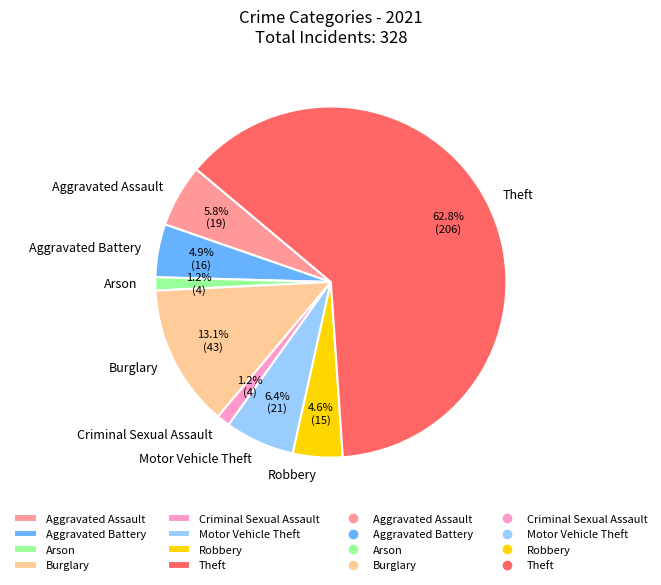

Is Theft the majority of the pie?

Yes